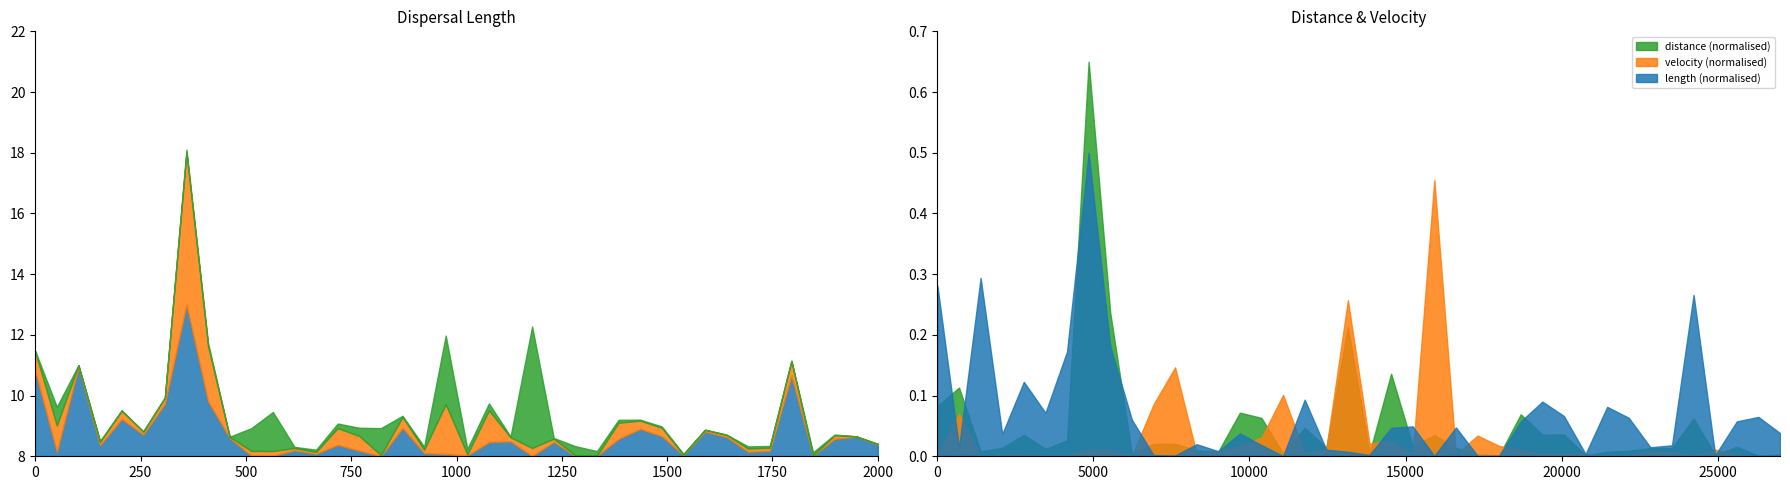

Which series has the widest spread of values?

distance